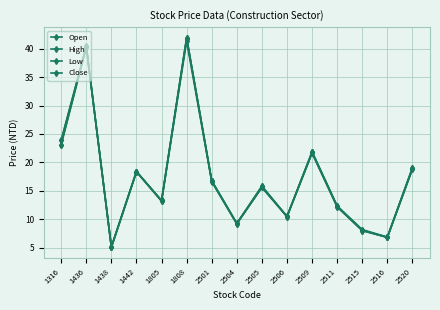

How many lines are shown in the chart?

4